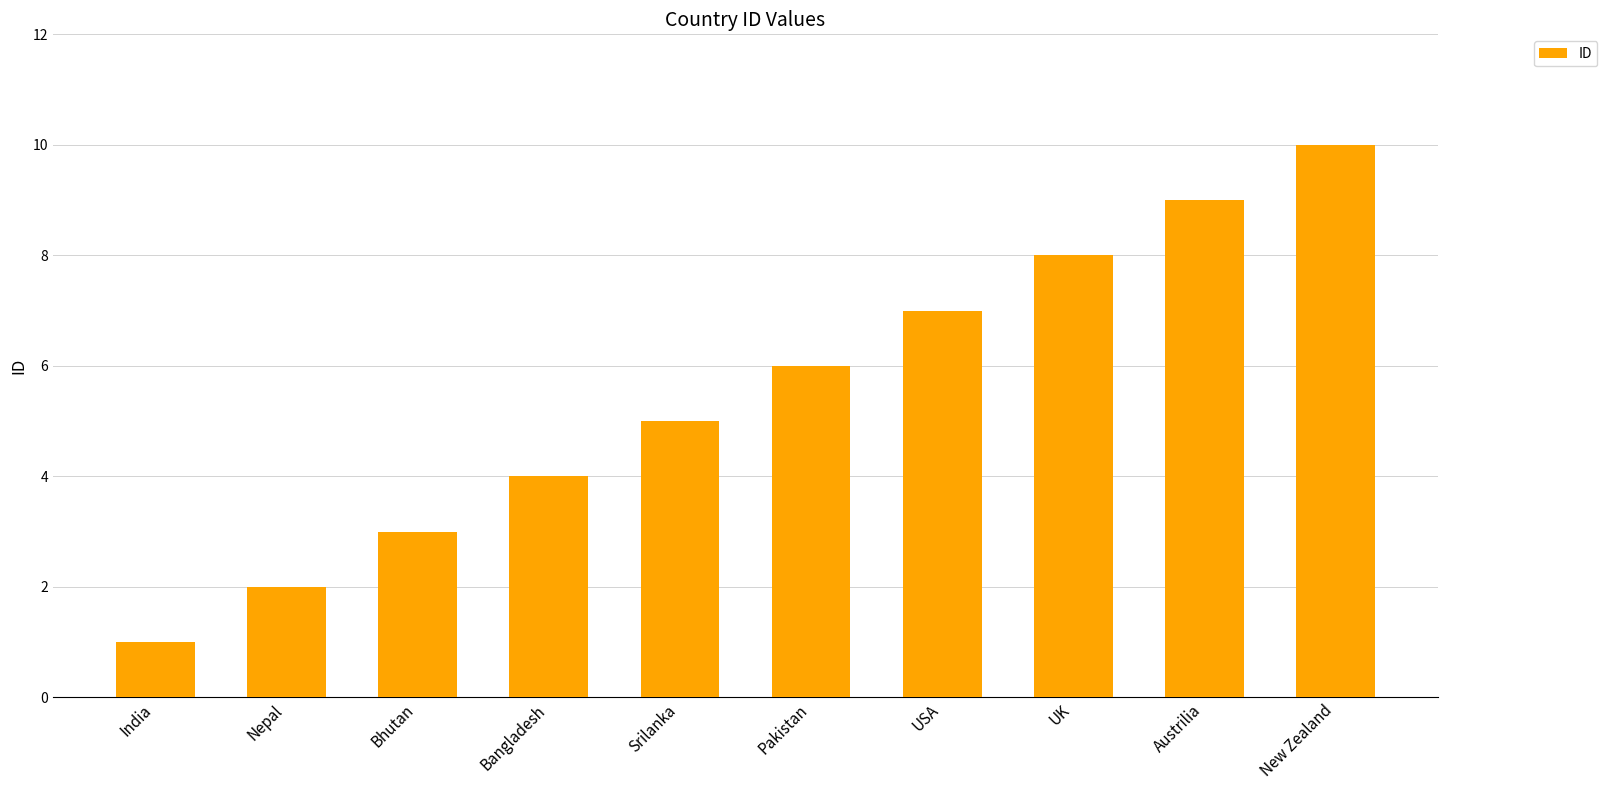

Count the values in the range 3 to 8.

6